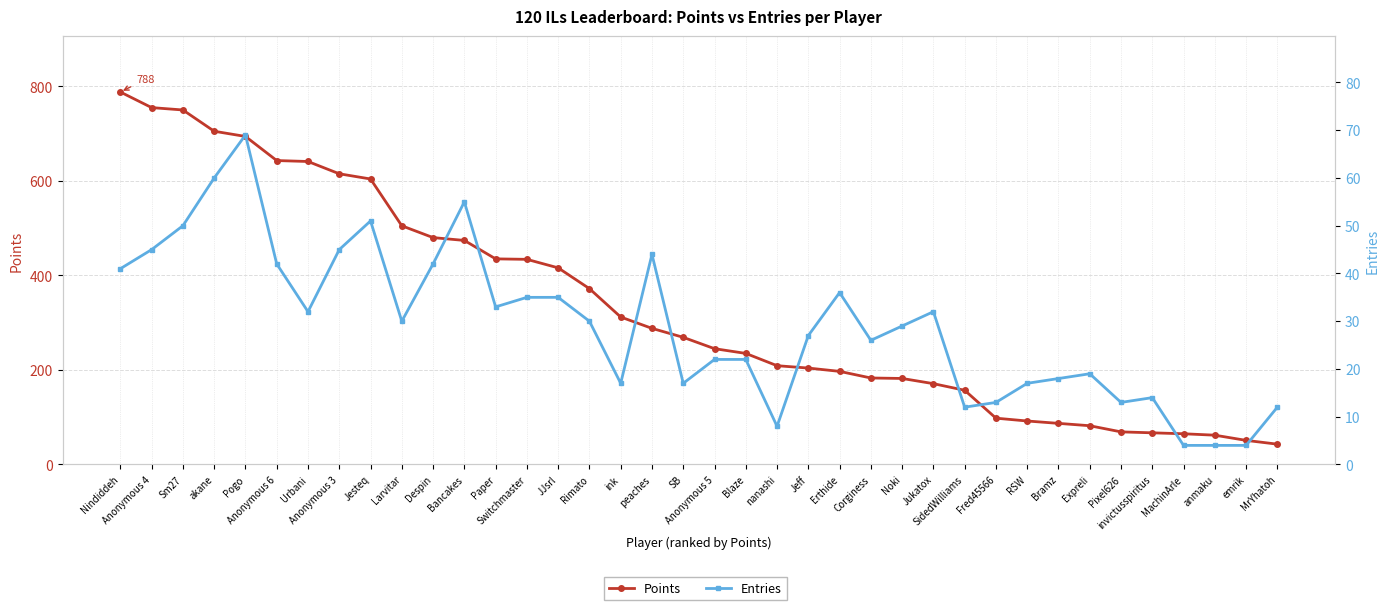

Which series has the largest total across all categories?

Points